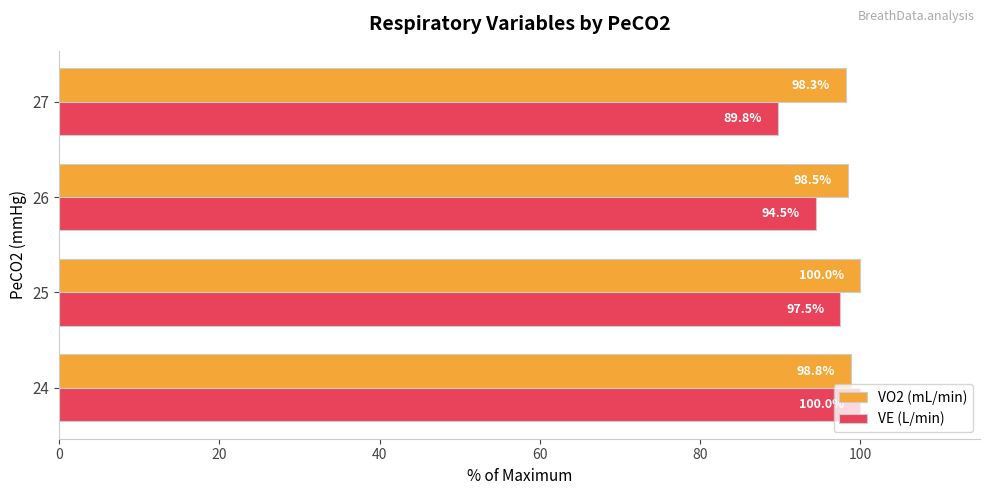

At which label is VE (L/min) closest to 94?

26